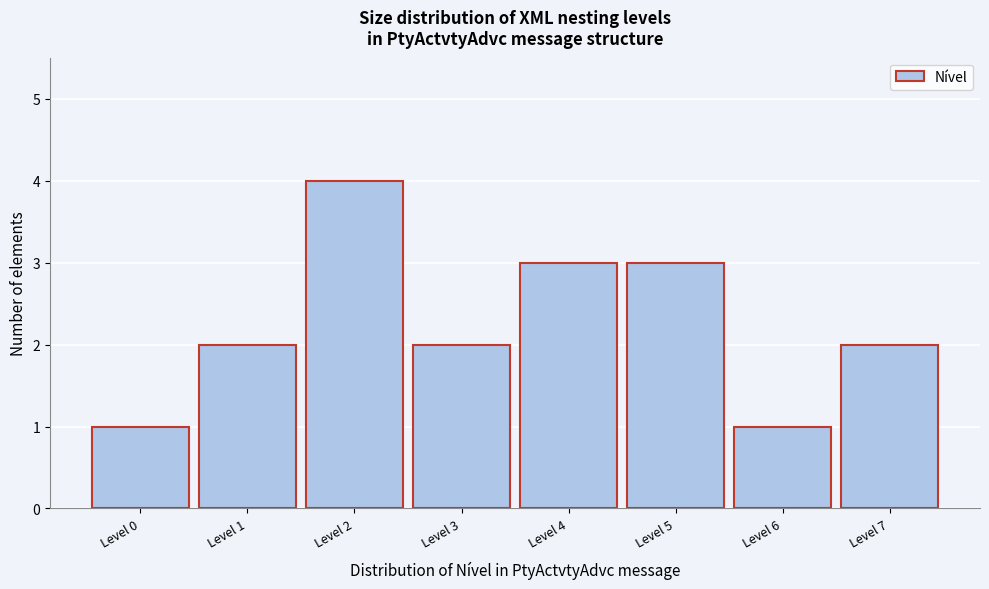

Over which range of the x-axis is the bar tallest?

1.5 to 2.5